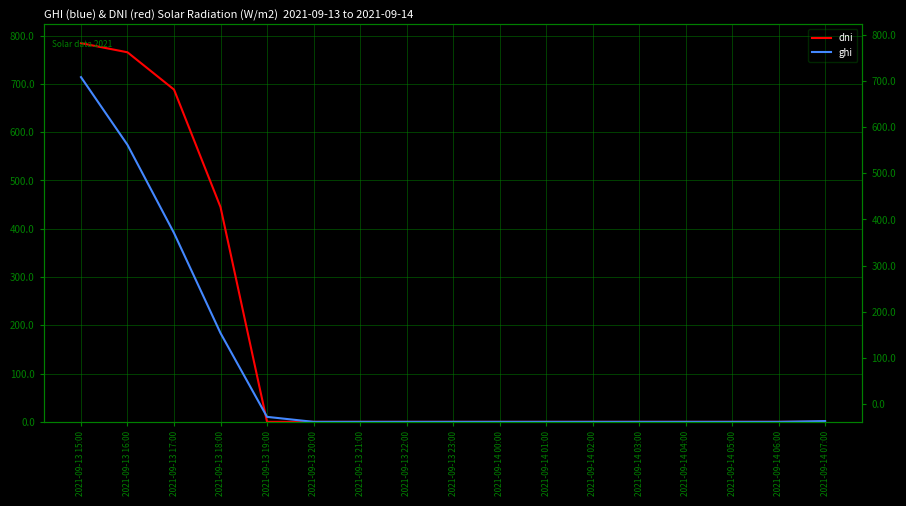

At which category does the chart reach its peak across all series?

2021-09-13 15:00